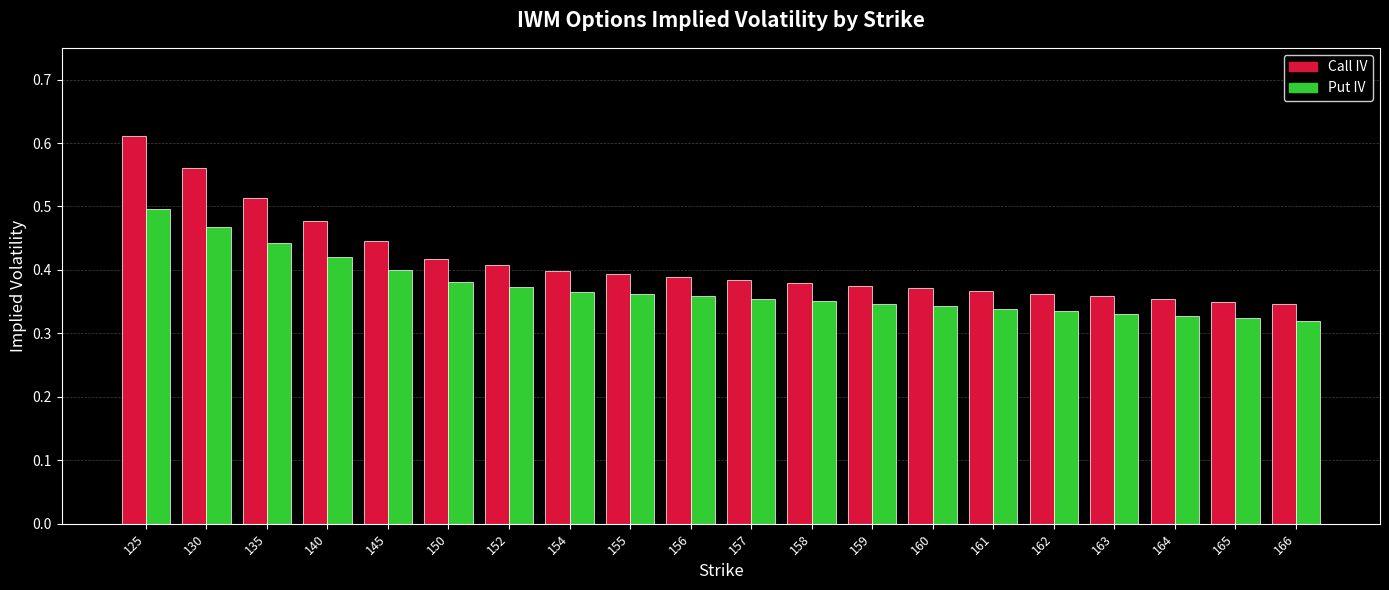

At which category does the chart reach its peak across all series?

125